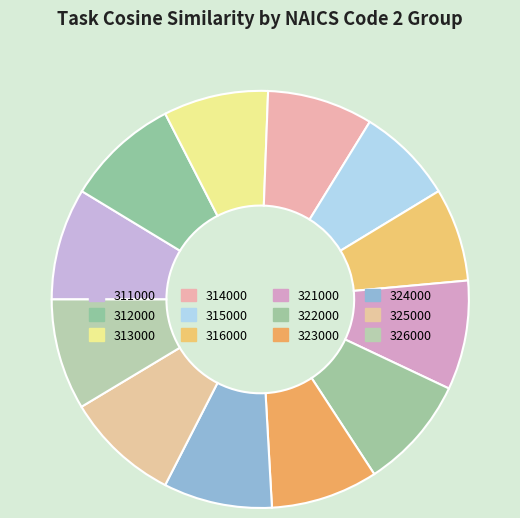

Rank the categories by value from lowest to highest.

316000, 315000, 313000, 314000, 323000, 324000, 321000, 326000, 311000, 322000, 312000, 325000